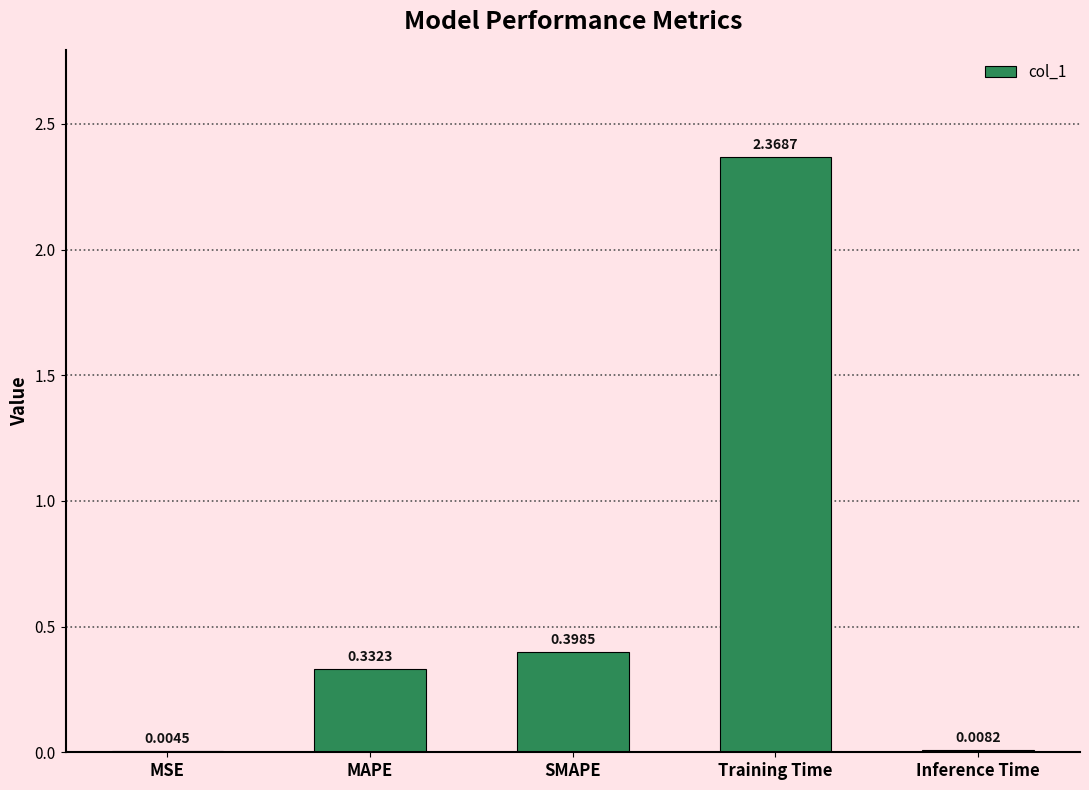

At which category does the chart reach its peak across all series?

Training Time